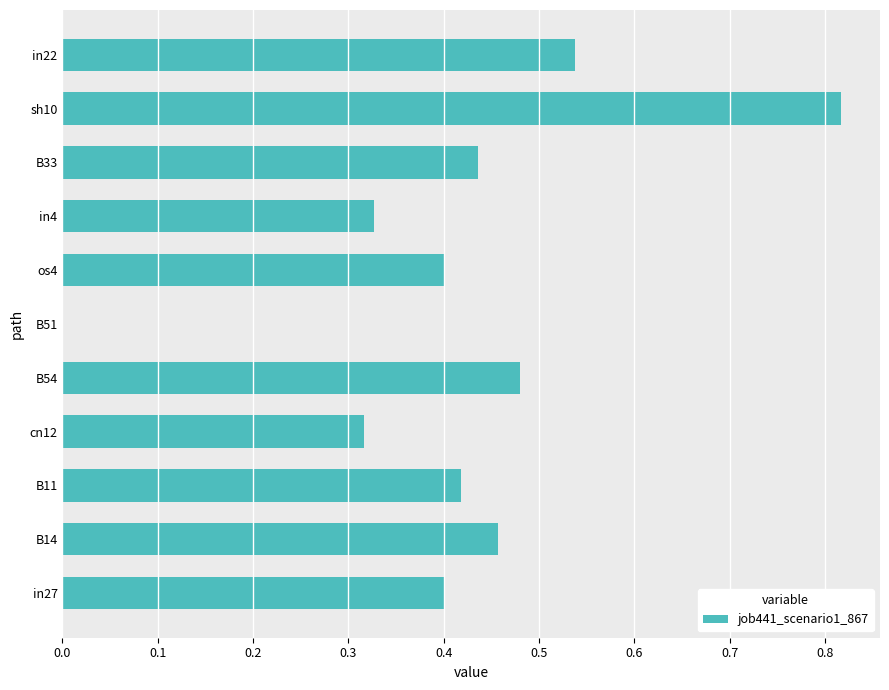

At which category does the chart reach its peak across all series?

sh10